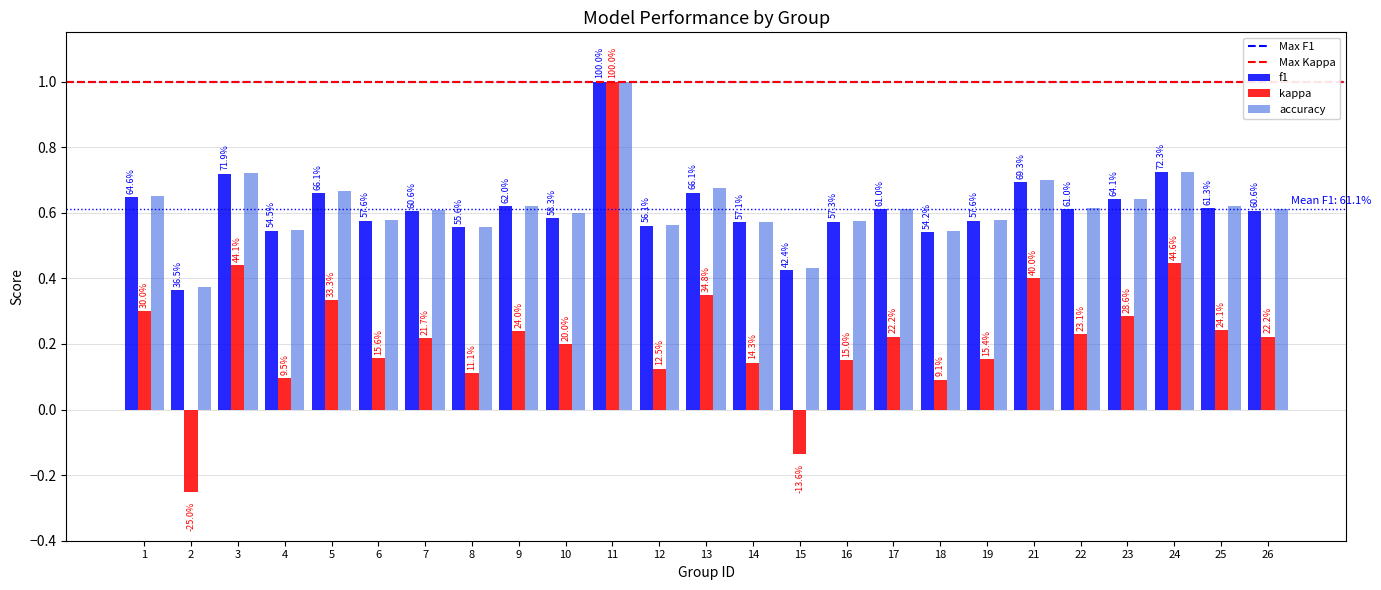

How many bars are there in each group?

3